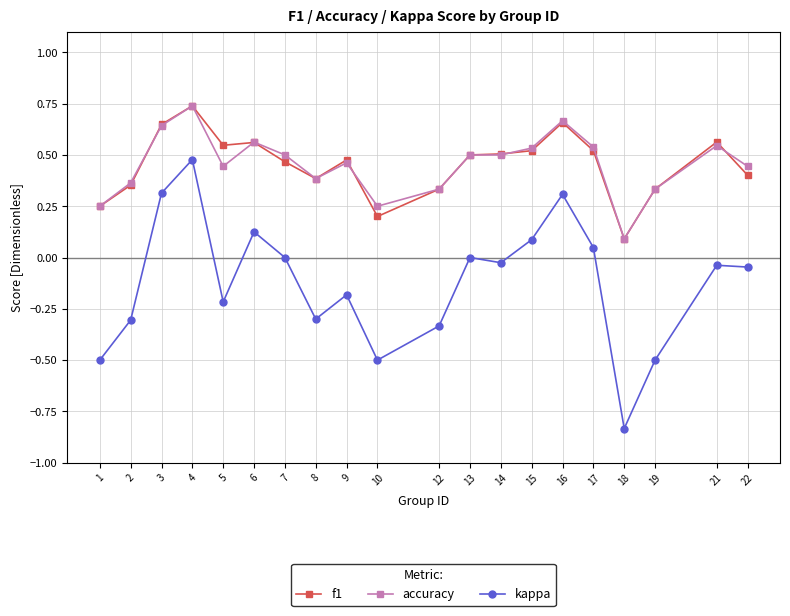

True or false: kappa and accuracy cross at least once.

False